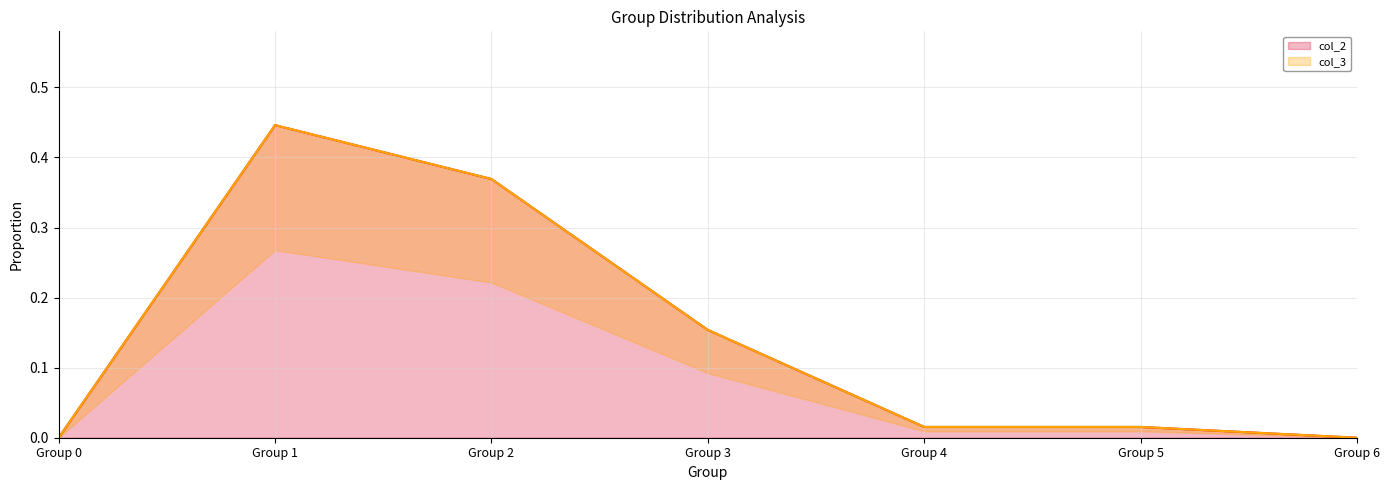

The col_2 series shows 0.2 at Group 3. True or false?

True